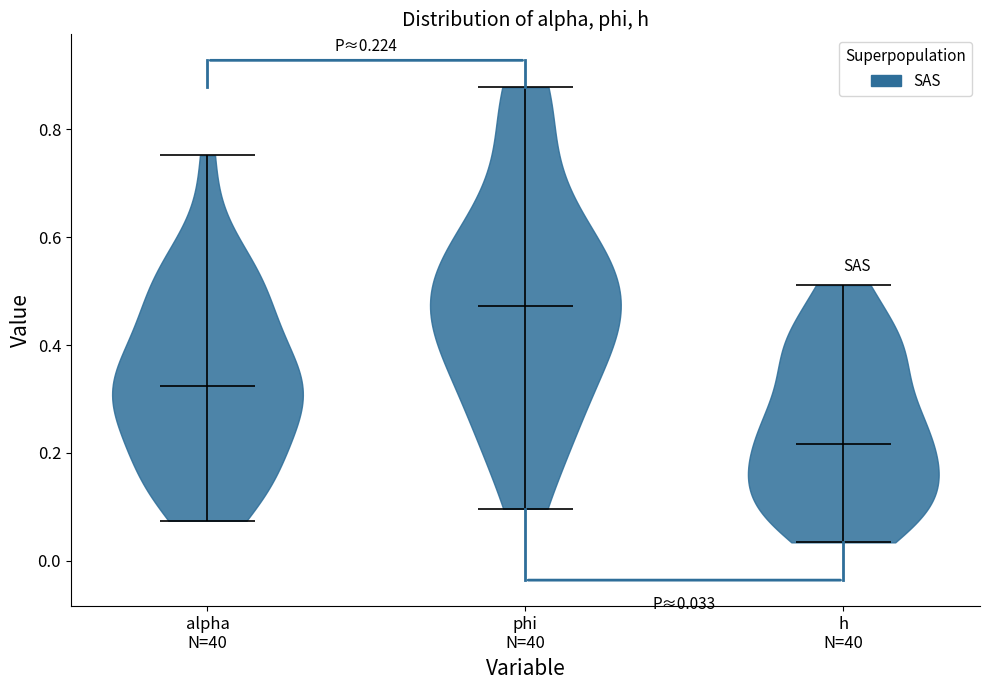

Which violin has the highest median line?

phi N=40